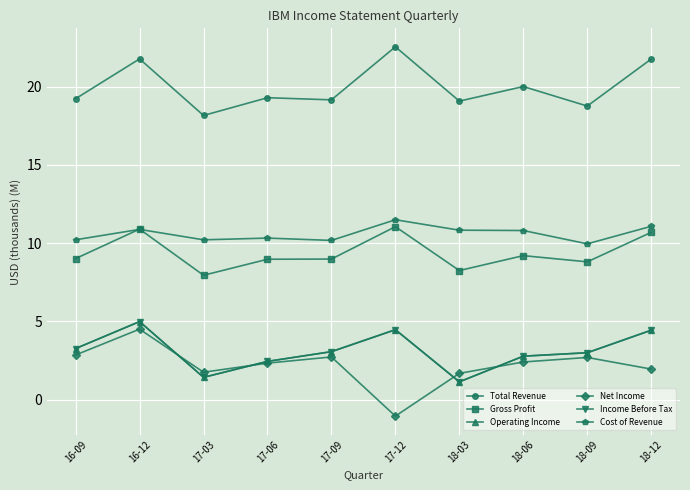

Which series has the largest total across all categories?

Total Revenue